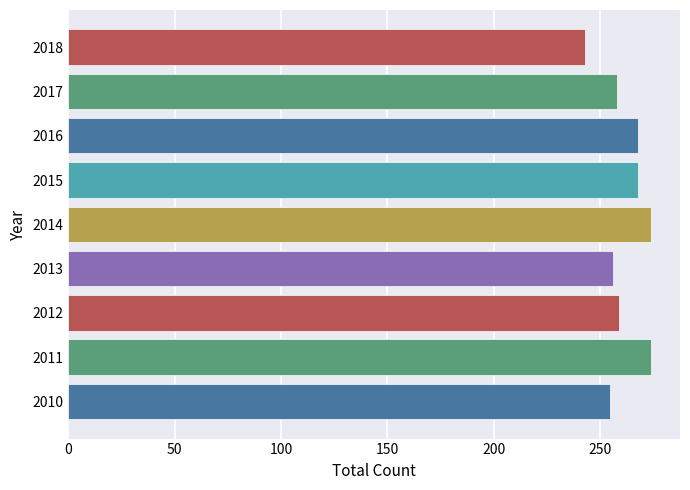

What is the smallest value displayed?

243